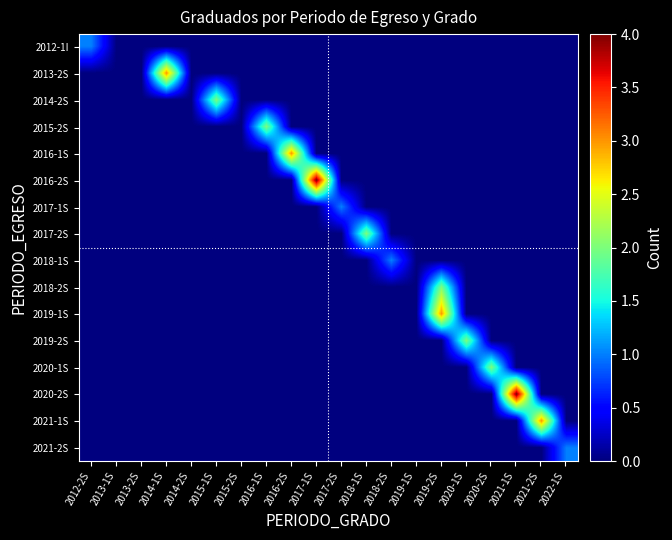

At which category does the chart reach its peak across all series?

2017-1S